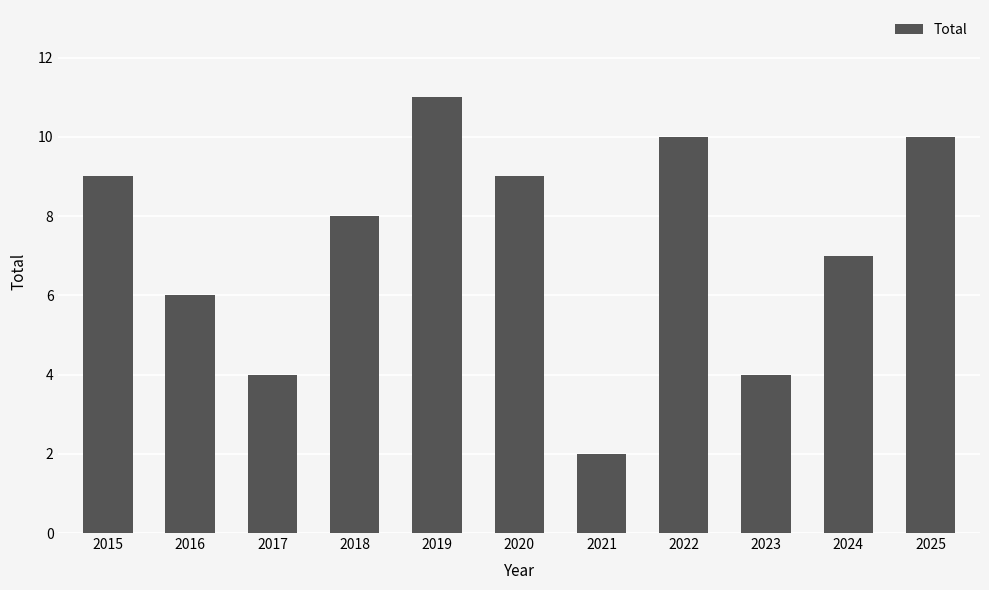

Between 2019 and 2018, which is larger?

2019